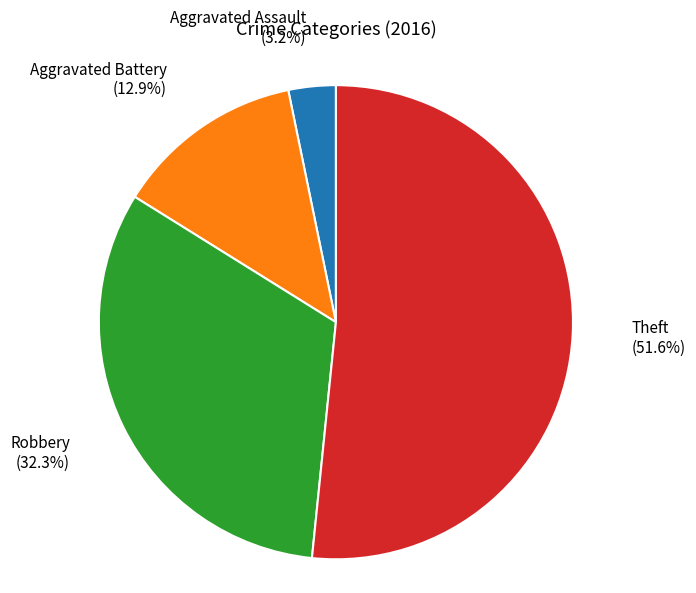

What is the total percentage of Robbery and Aggravated Battery?

45.2%